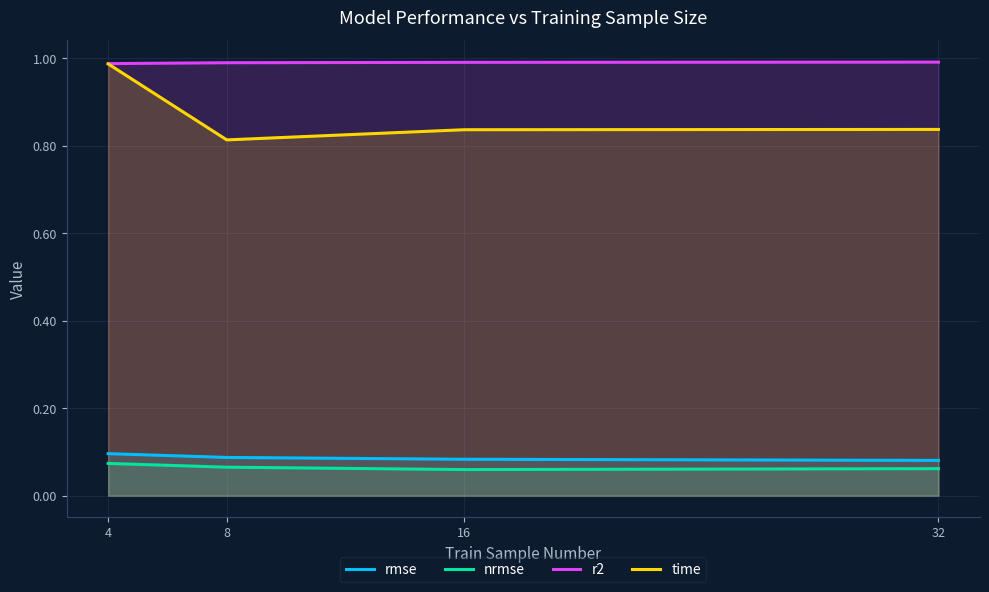

True or false: r2 and time cross at least once.

False